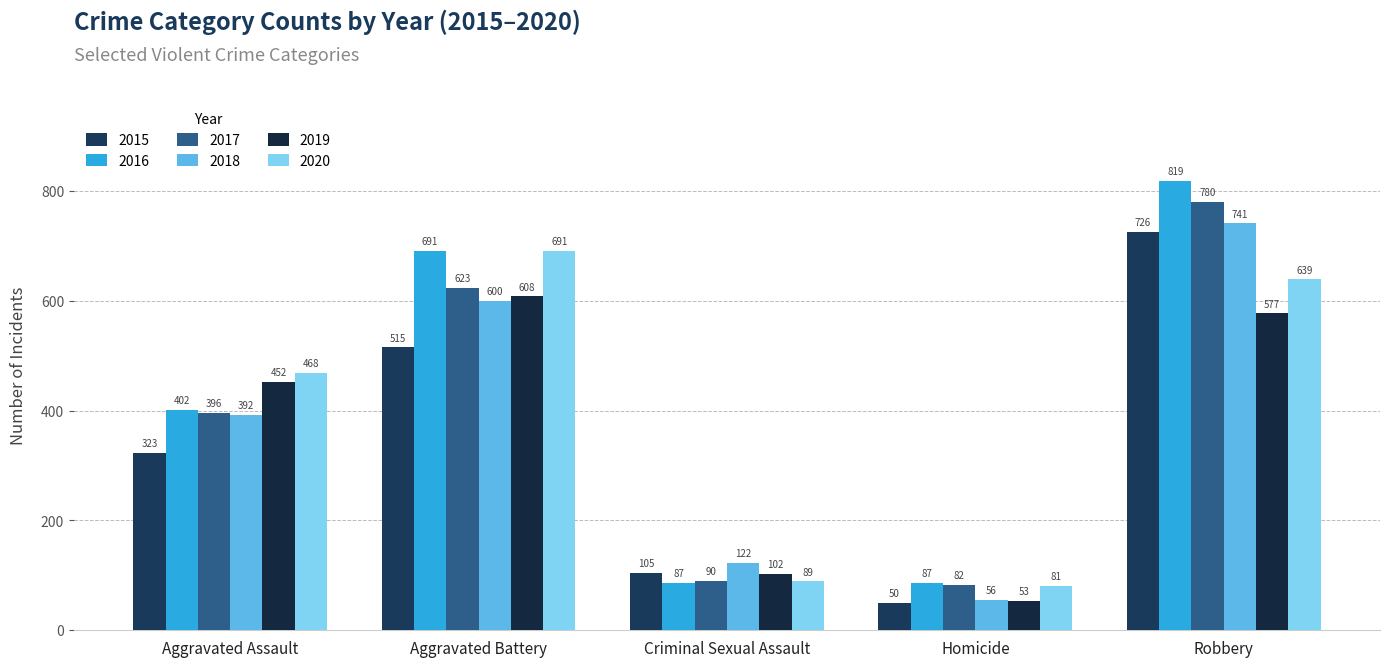

Read the 2017 value at Criminal Sexual Assault, to the nearest 100.

100